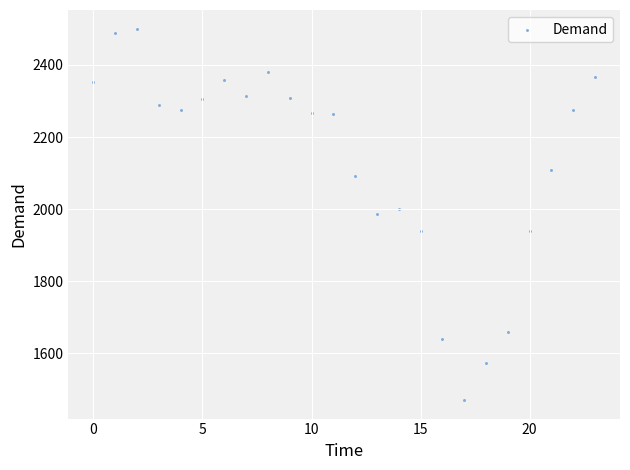

What is the range of Y values (max minus min)?

1031